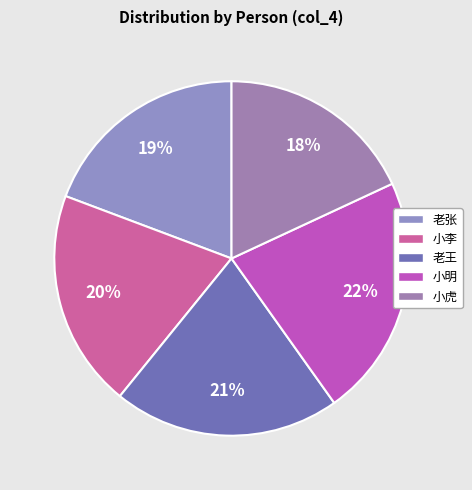

Is there any slice that represents more than half of the pie?

No